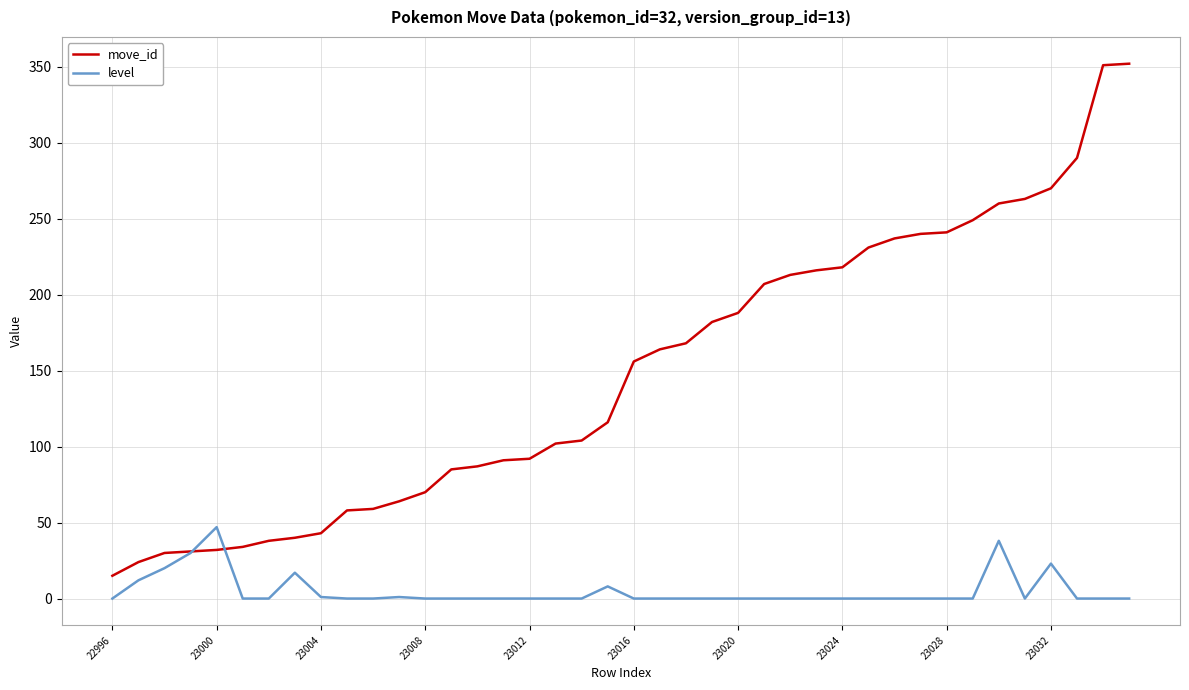

Rank the series by their maximum value, from highest to lowest.

move_id, level